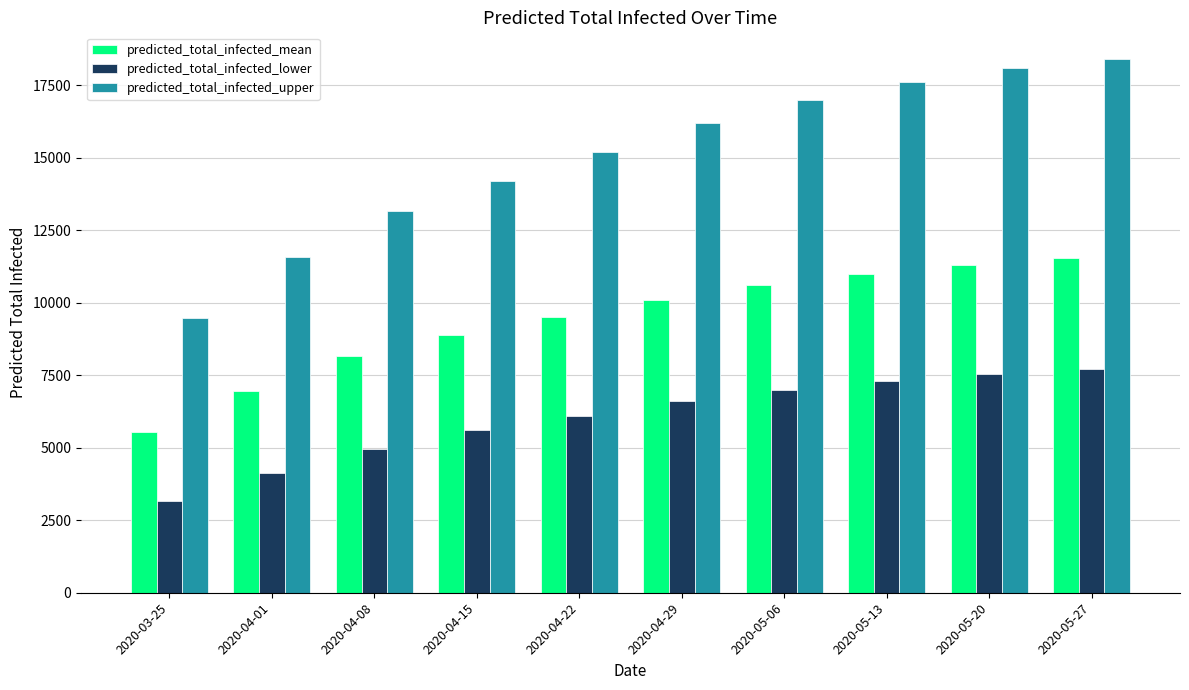

At 2020-05-27, list the series in order from largest to smallest.

predicted_total_infected_upper, predicted_total_infected_mean, predicted_total_infected_lower